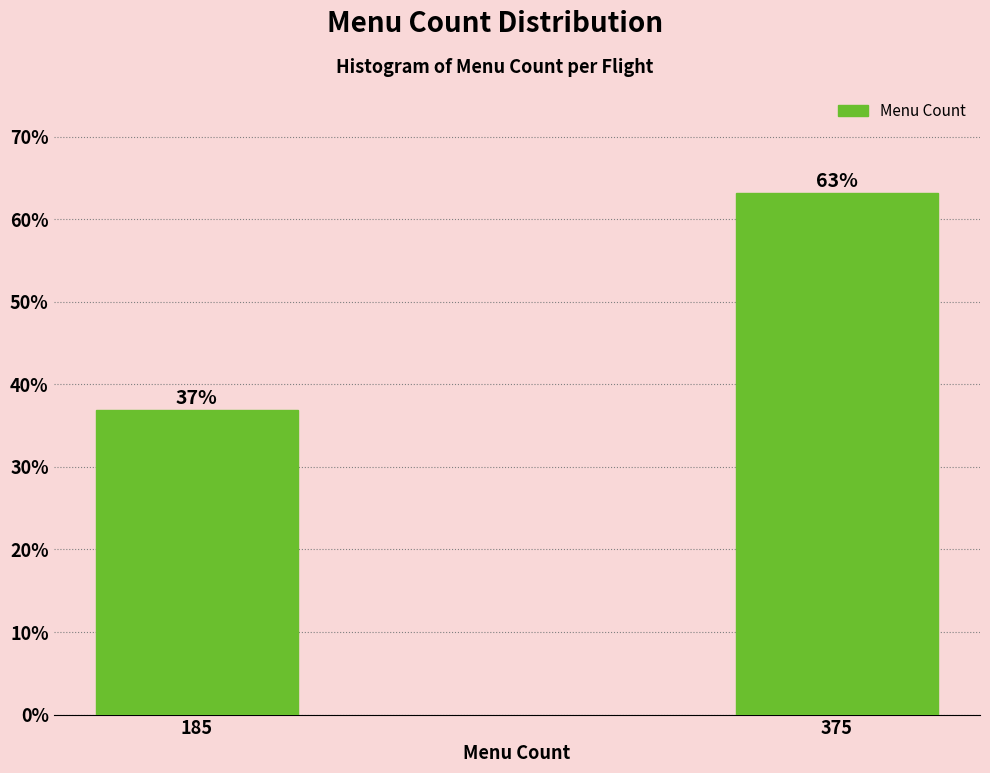

List the labels in order of value, smallest first.

185, 375